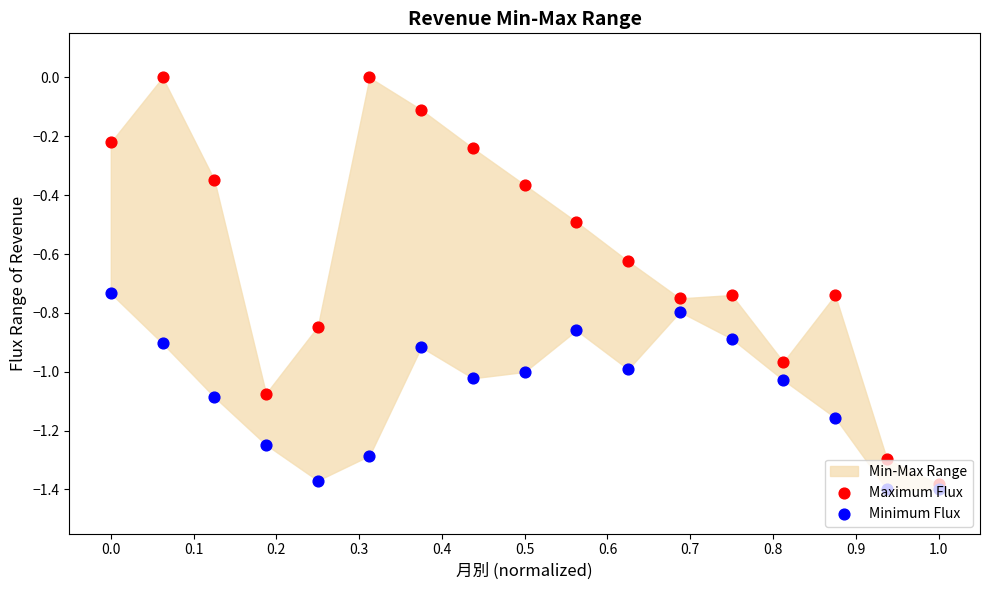

Which series has the widest spread of Y values?

Maximum Flux